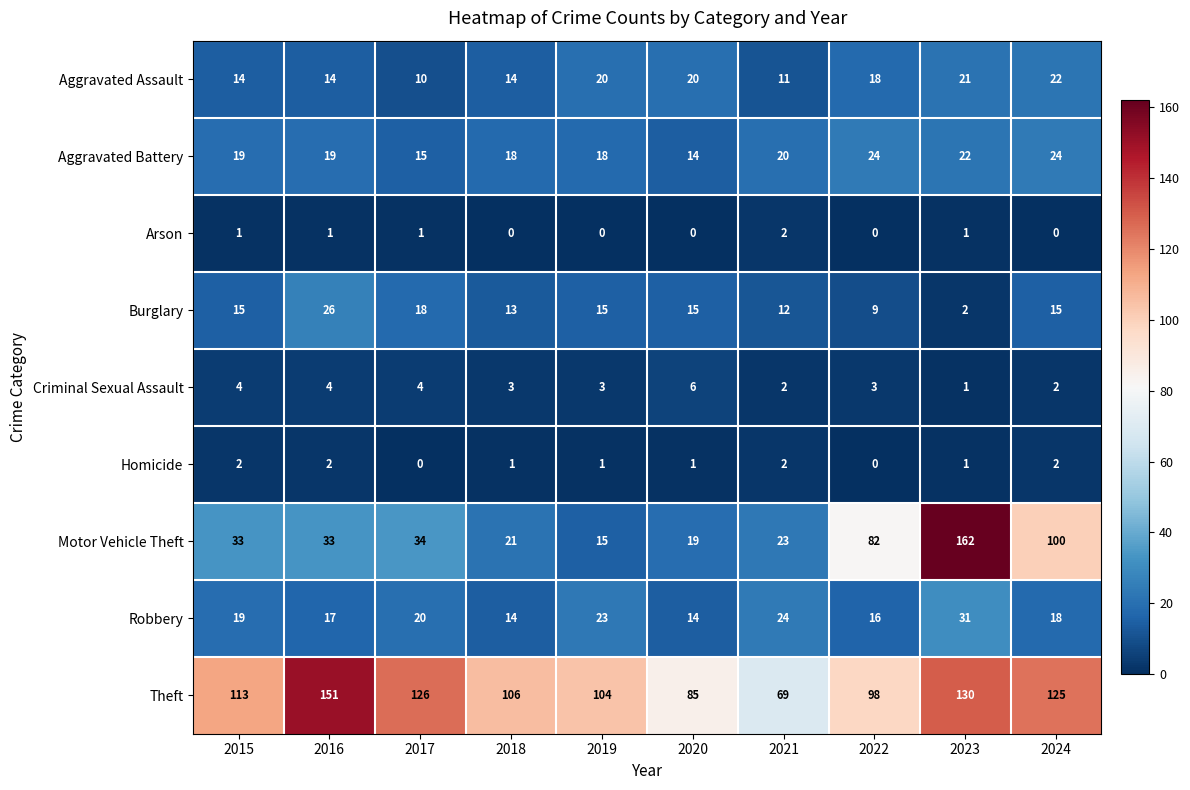

What is the difference between the Motor Vehicle Theft values at 2022 and 2019?

67